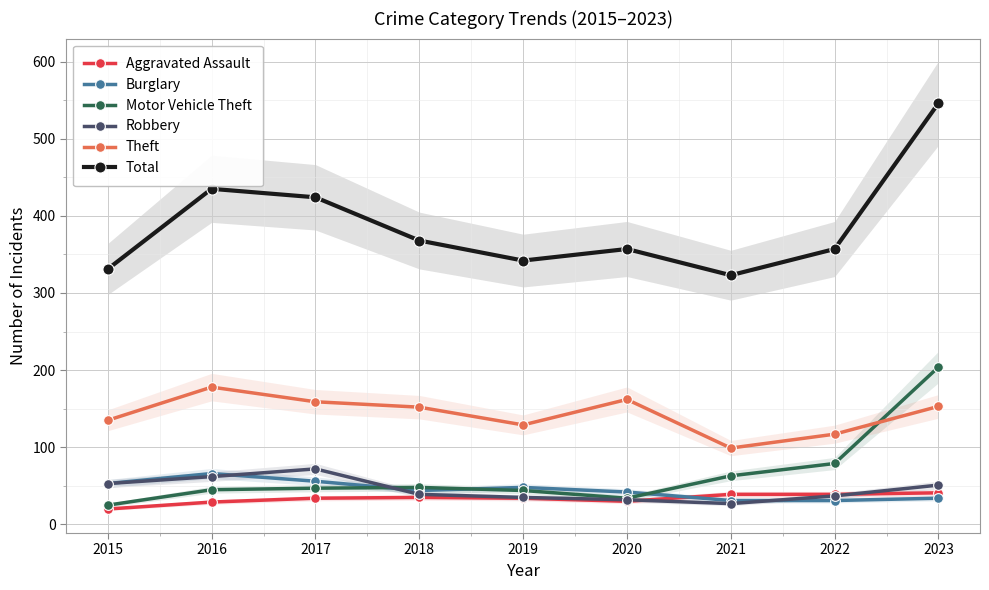

Is the value of Aggravated Assault at 2022 greater than the value of Motor Vehicle Theft at 2016?

No